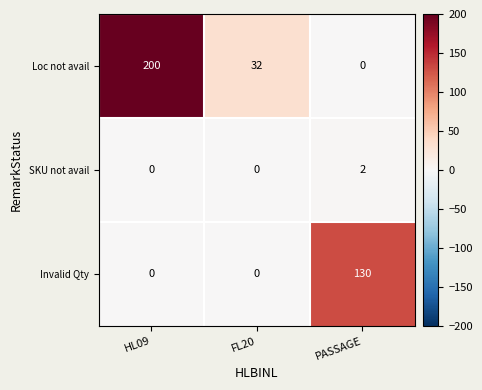

Reading right to left, transcribe all the data shown in this chart.

Loc not avail: PASSAGE=0	FL20=32	HL09=200
SKU not avail: PASSAGE=2	FL20=0	HL09=0
Invalid Qty: PASSAGE=130	FL20=0	HL09=0